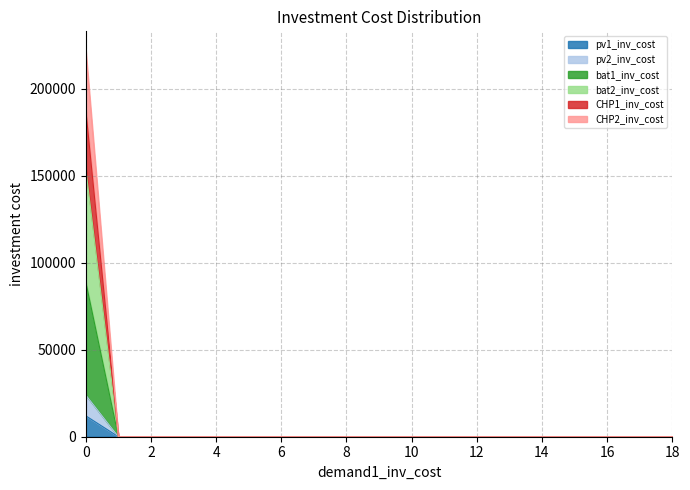

At which label does bat1_inv_cost reach its minimum?

2